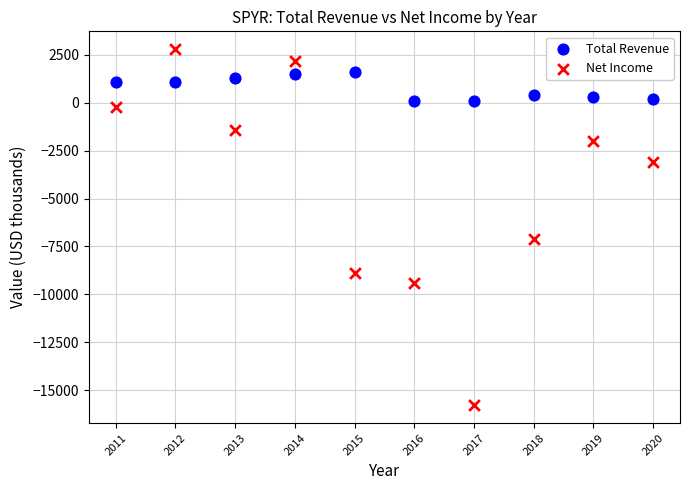

Which series contains the lowest Y value?

Net Income